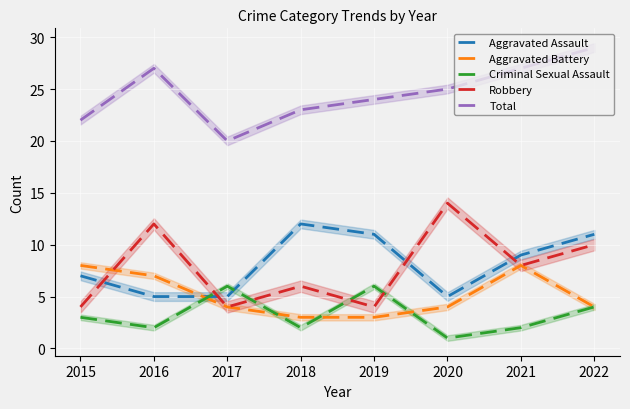

Which category has the highest value across all series?

2022